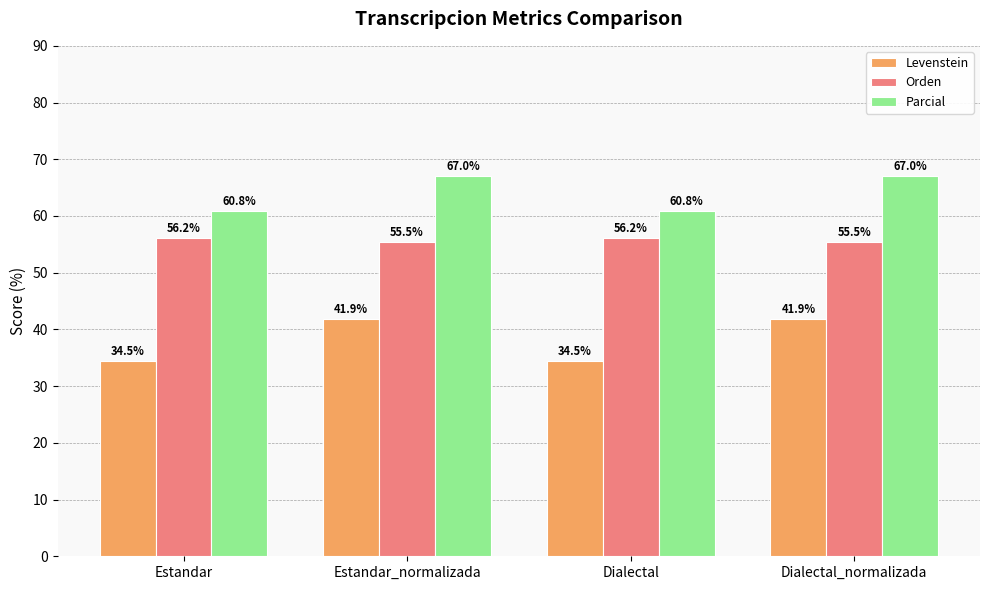

What position from the right is Estandar?

4